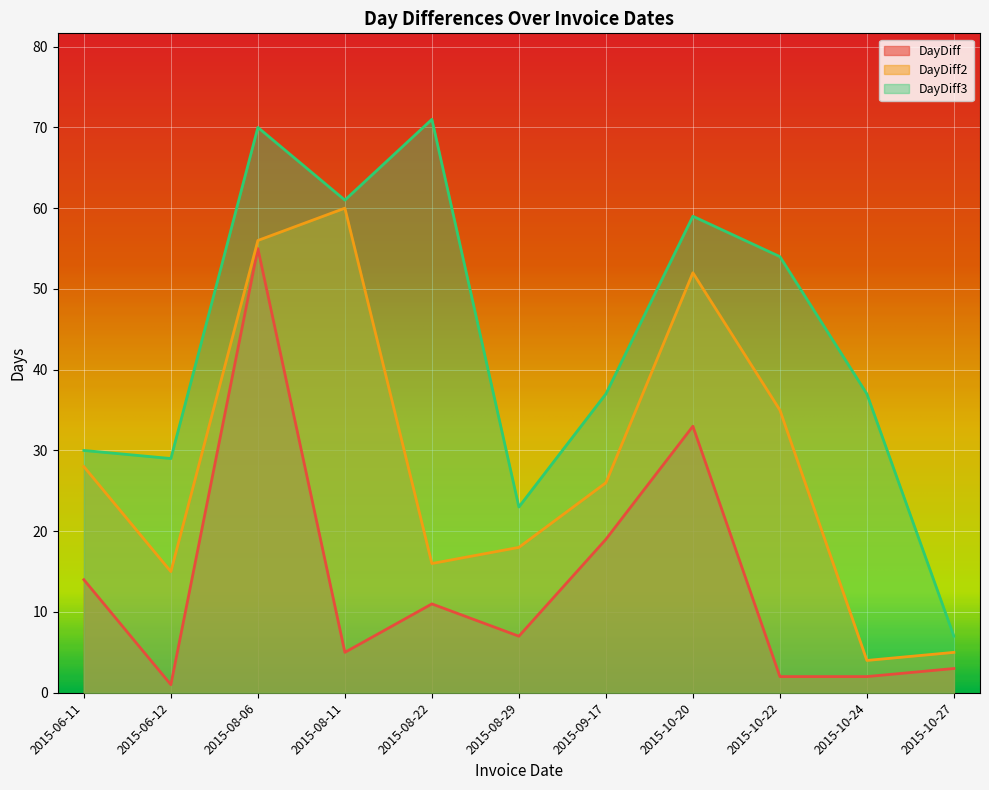

The DayDiff2 series shows 23 at 2015-08-22. True or false?

False